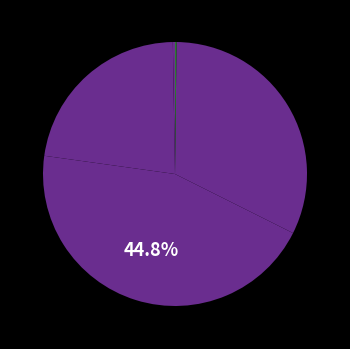

Which slice is the smallest?

Inference Time